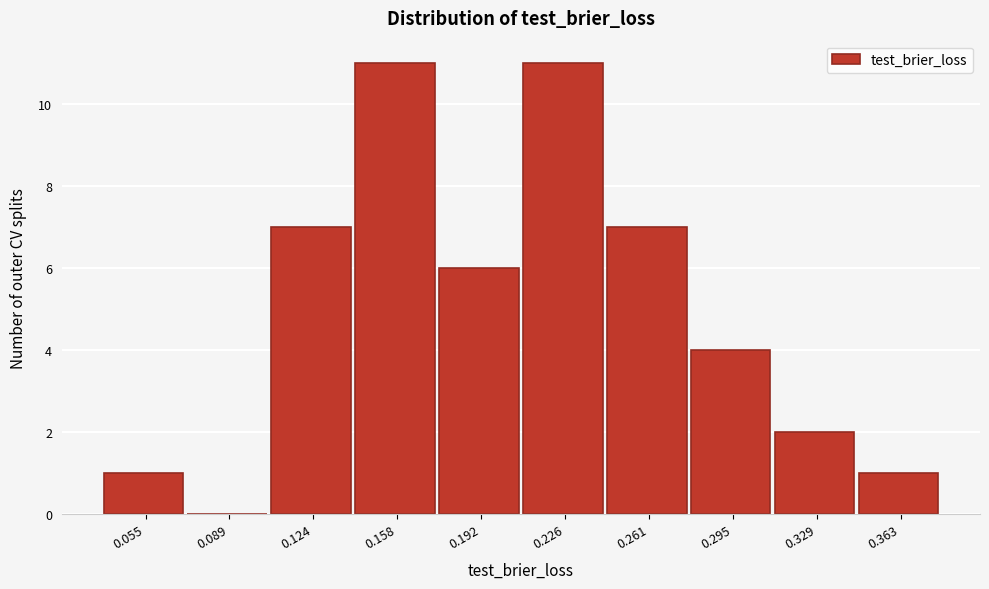

Reading left to right, transcribe this chart: for each bar, give the range it covers on the x-axis and its height. Neither the bar edges nor the heights are printed on the chart, so give them approximately, as read against the axes.

0.040 to 0.070: 1
0.070 to 0.105: 0
0.105 to 0.140: 7
0.140 to 0.175: 11
0.175 to 0.210: 6
0.210 to 0.245: 11
0.245 to 0.280: 7
0.280 to 0.310: 4
0.310 to 0.345: 2
0.345 to 0.380: 1